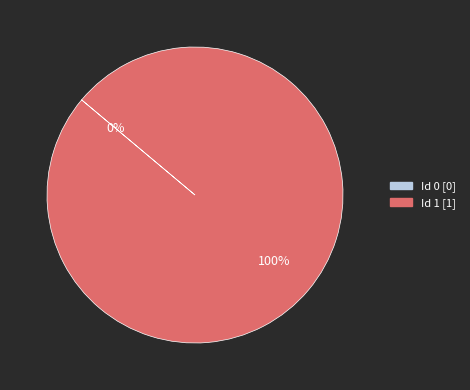

Rank the categories by value from highest to lowest.

1, 0